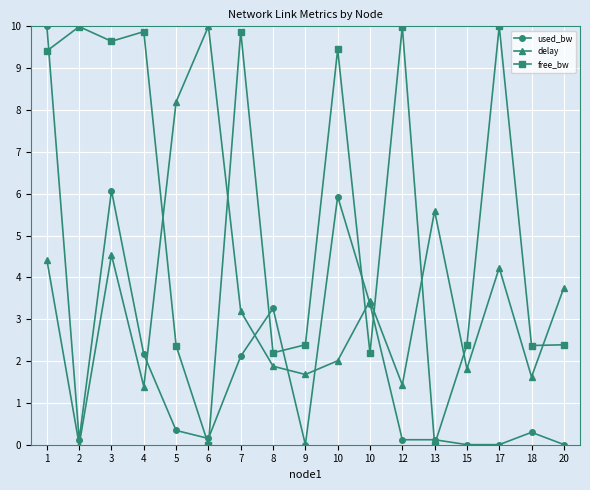

List the labels in order of free_bw value, largest first.

17, 12, 2, 7, 4, 3, 10, 1, 9, 15, 20, 18, 5, 8, 10, 13, 6